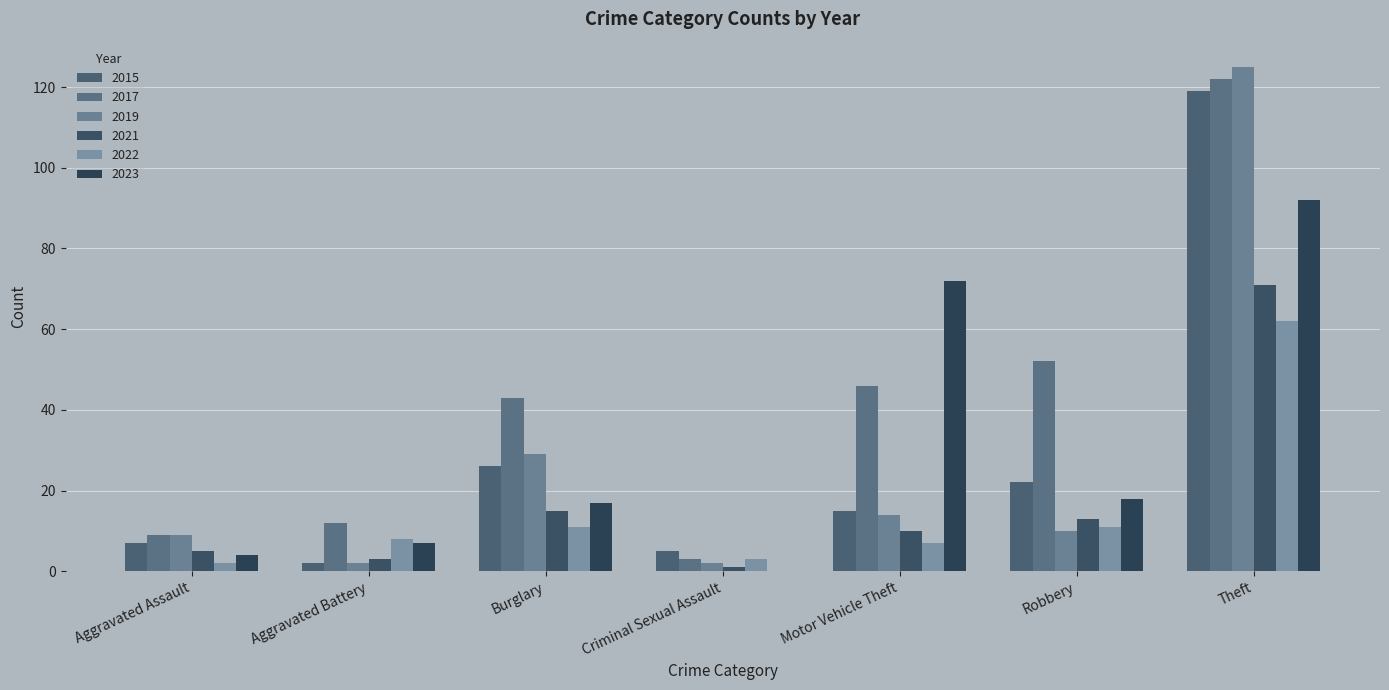

How many groups of bars are there?

7